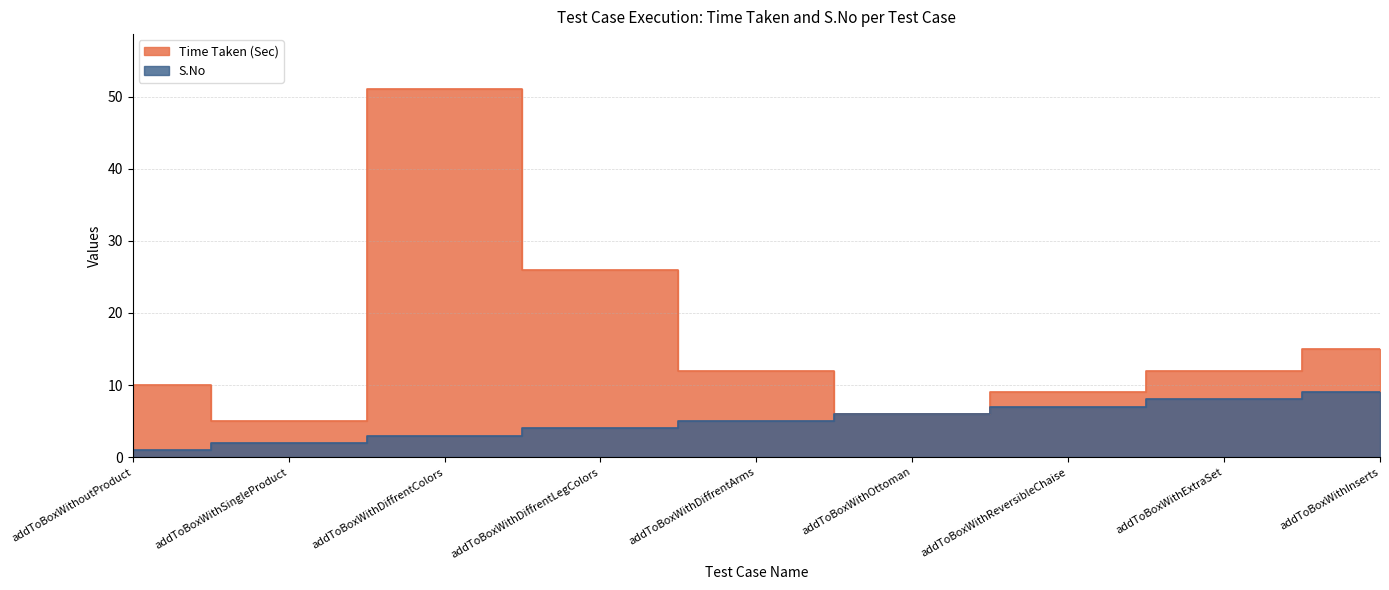

At which label does Time Taken (Sec) first exceed 12?

addToBoxWithDiffrentColors